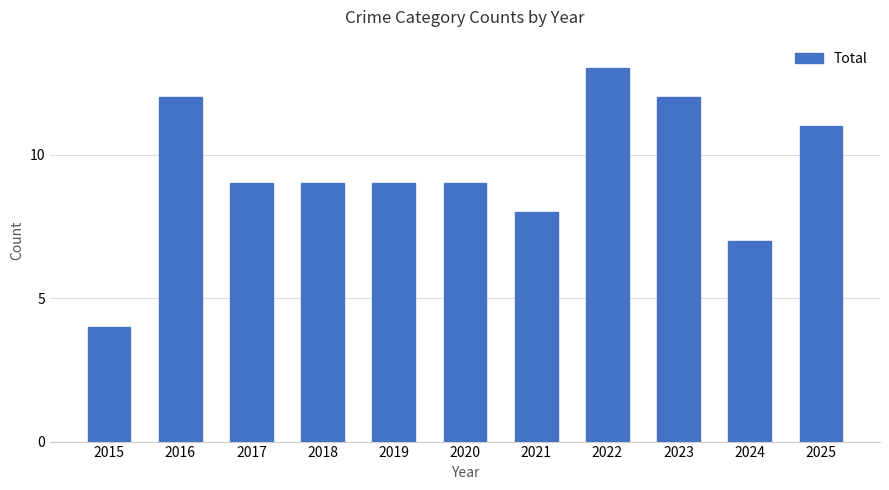

Does the chart contain any negative values?

No